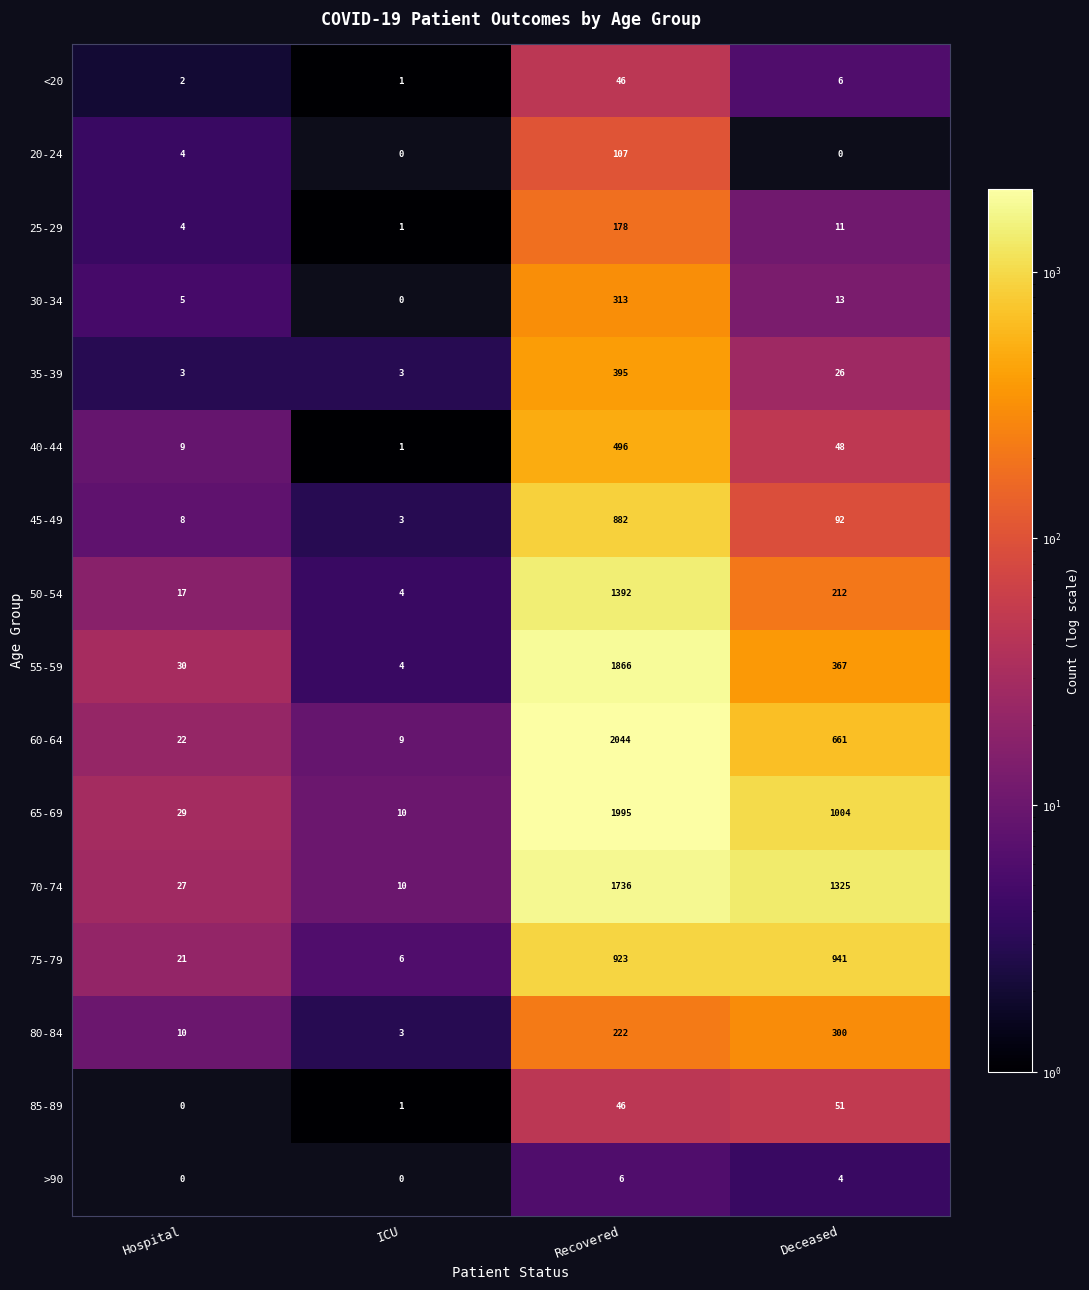

How many series are shown in this chart?

16